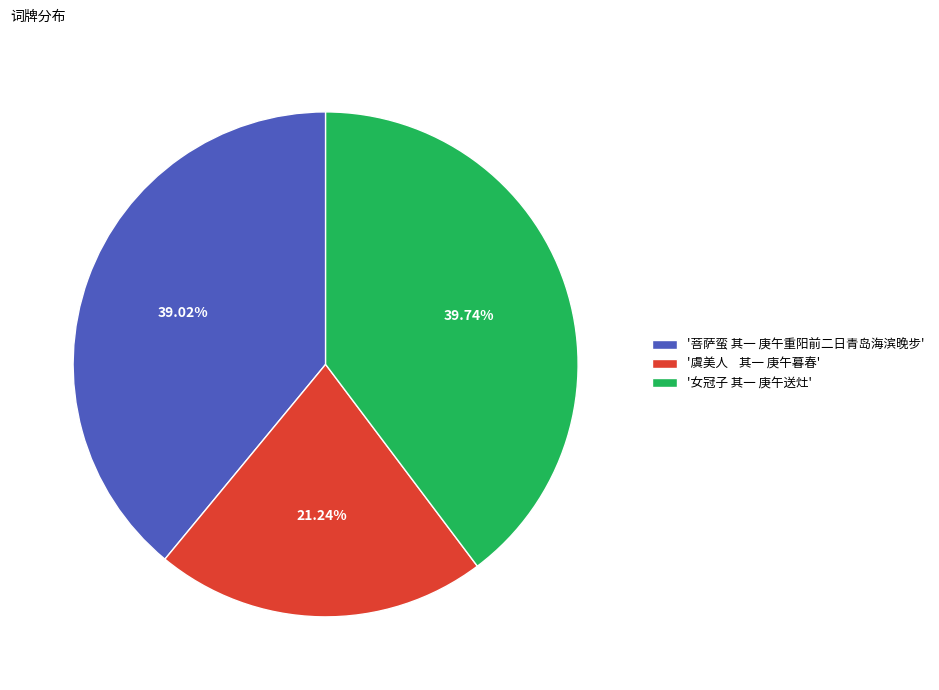

How many slices are in this pie chart?

3